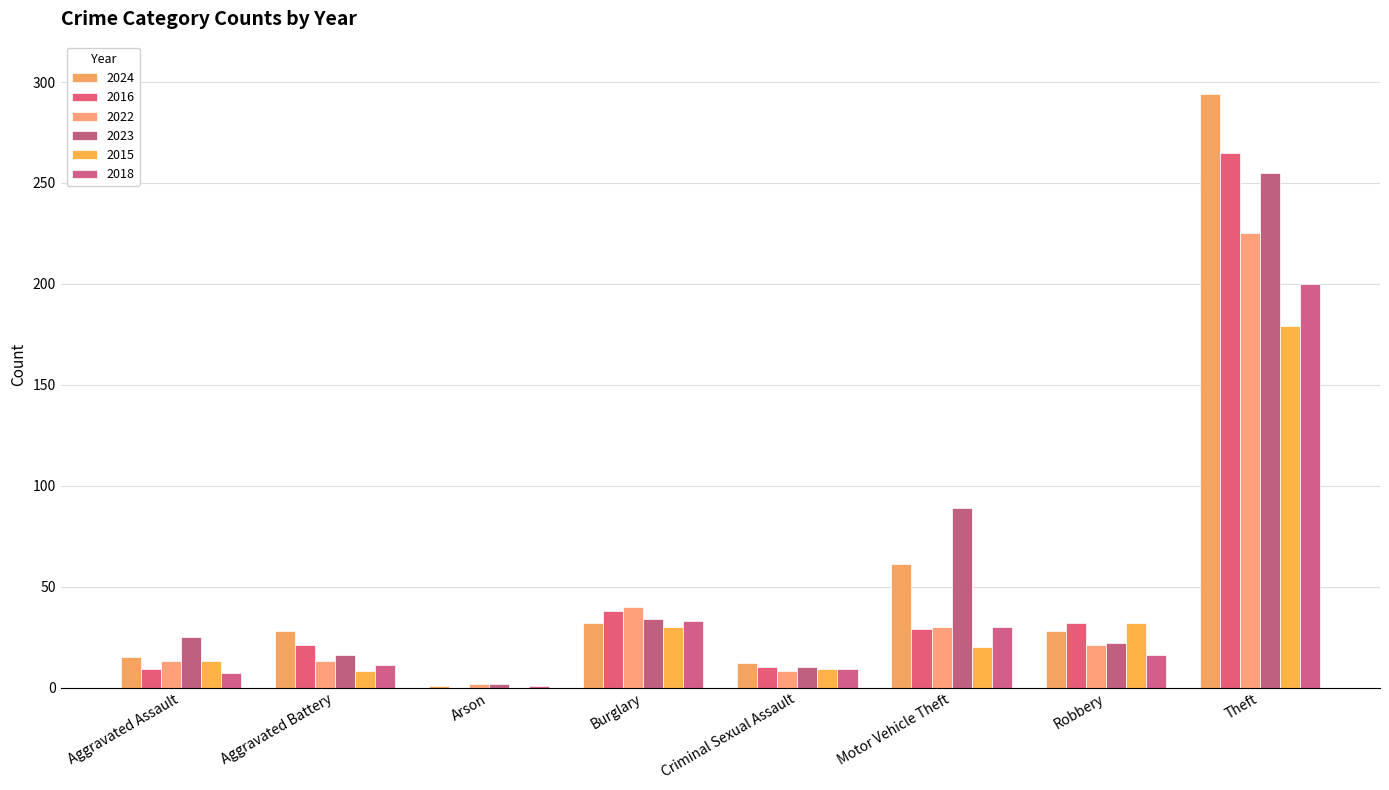

How many distinct data groups are displayed?

6